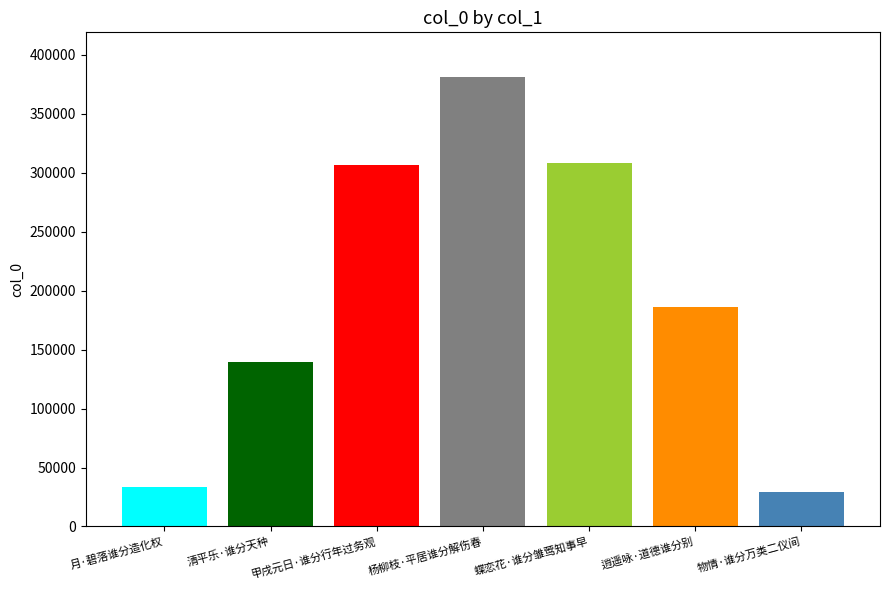

What is the spread (max minus min) of values at 杨柳枝·平居谁分解伤春?

351566